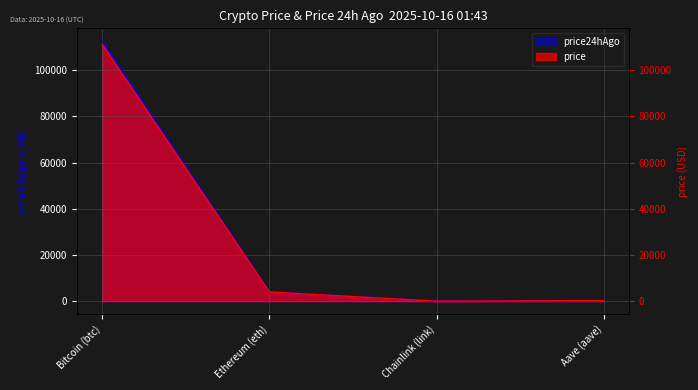

At which category does price reach its first local valley?

Chainlink (link)